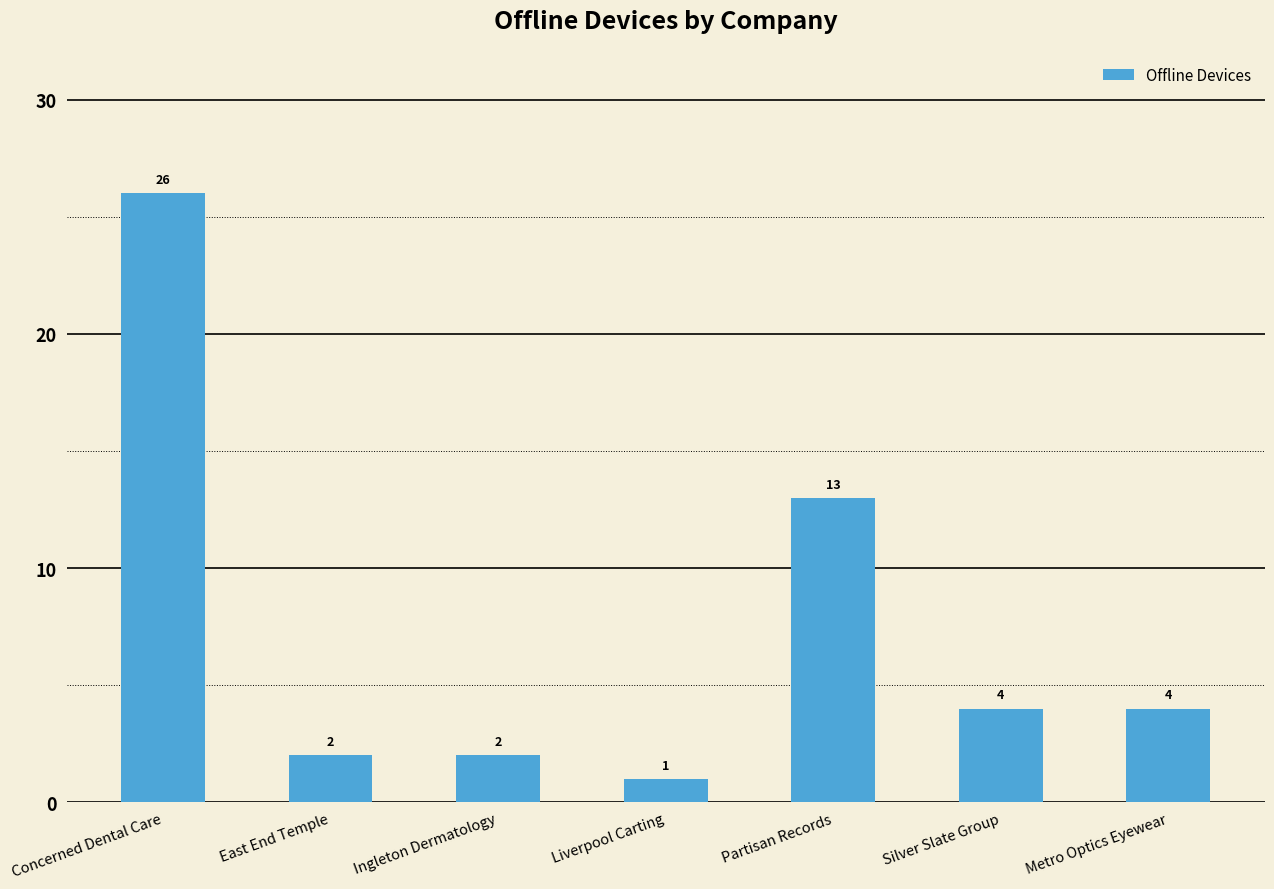

Which category has the highest value across all series?

Concerned Dental Care